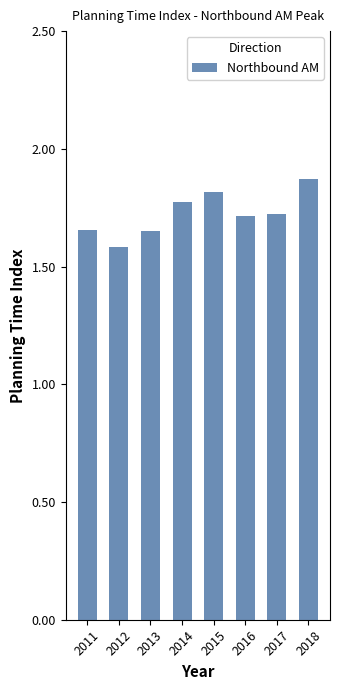

What is the smallest value displayed?

1.6